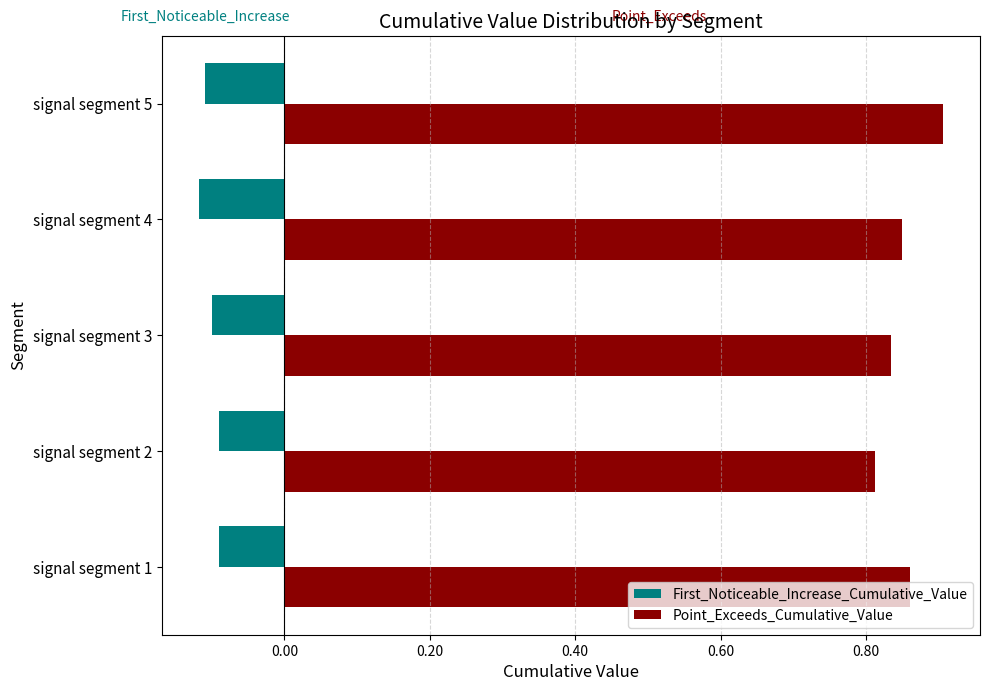

How many Point_Exceeds_Cumulative_Value values are between 0 and 1?

5